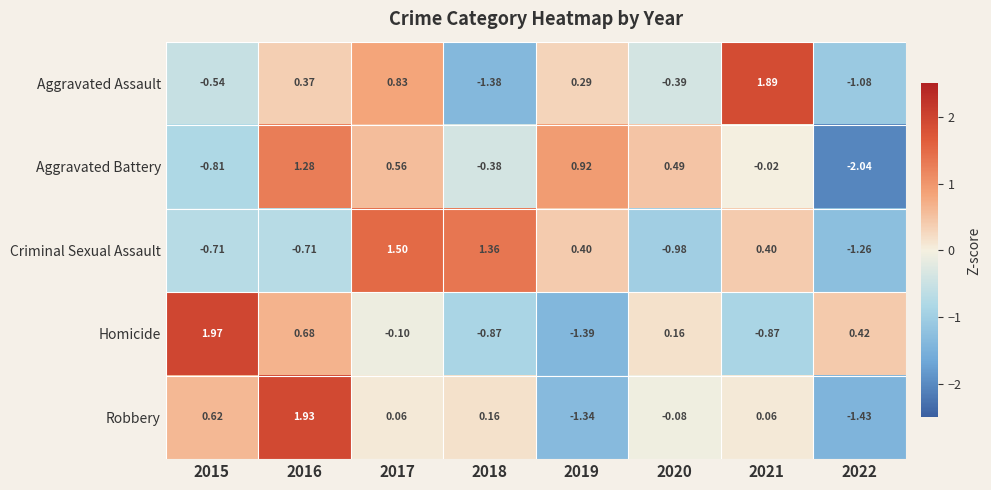

At 2015, list the series in order from largest to smallest.

Homicide, Robbery, Aggravated Assault, Criminal Sexual Assault, Aggravated Battery